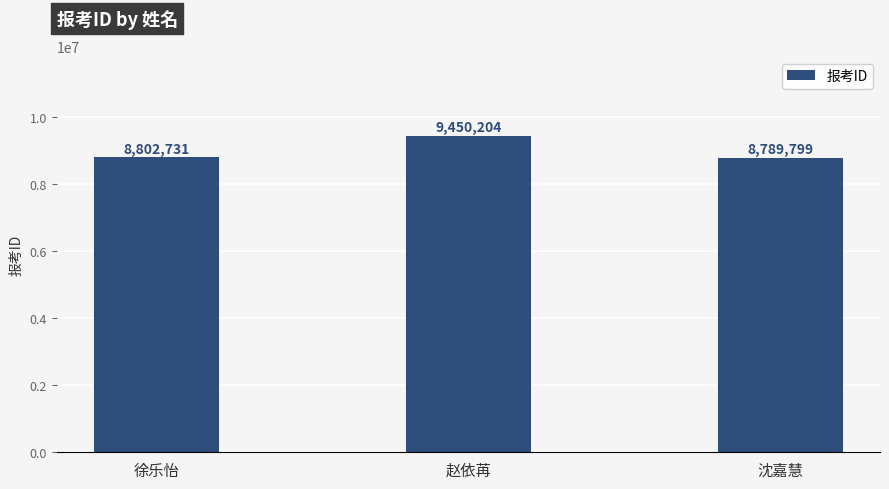

Read the value at 徐乐怡.

8802731